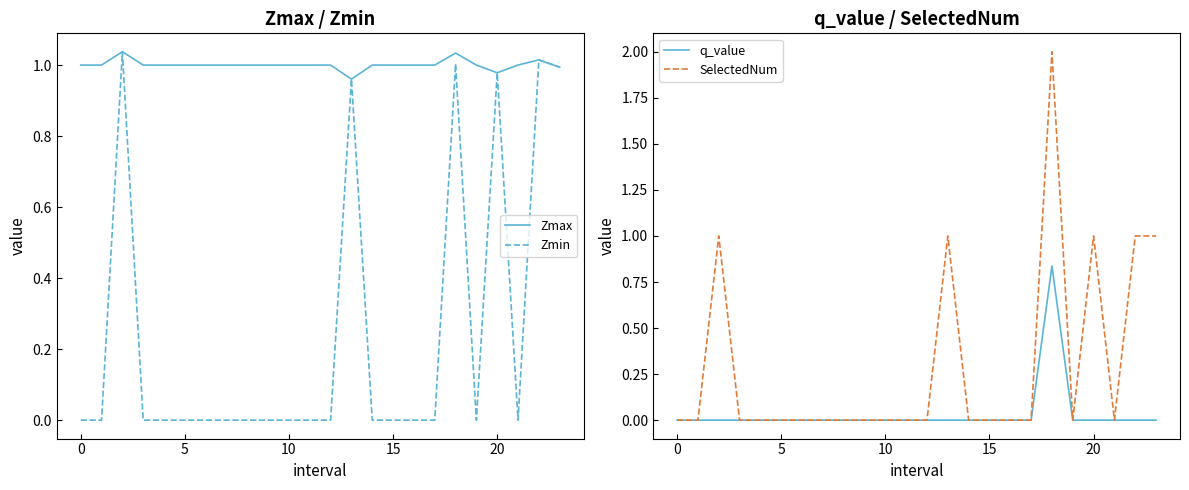

How many values in SelectedNum are above zero?

6